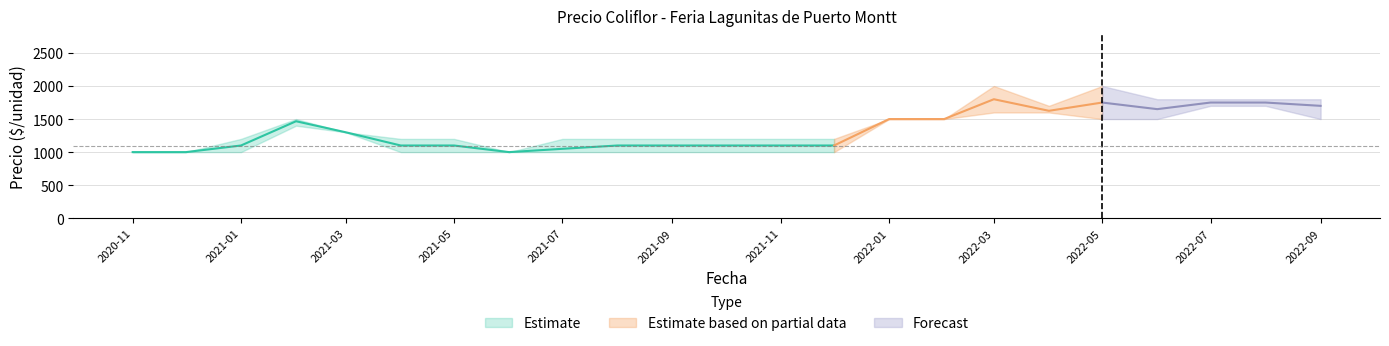

What position from the left is 2022-07?

21